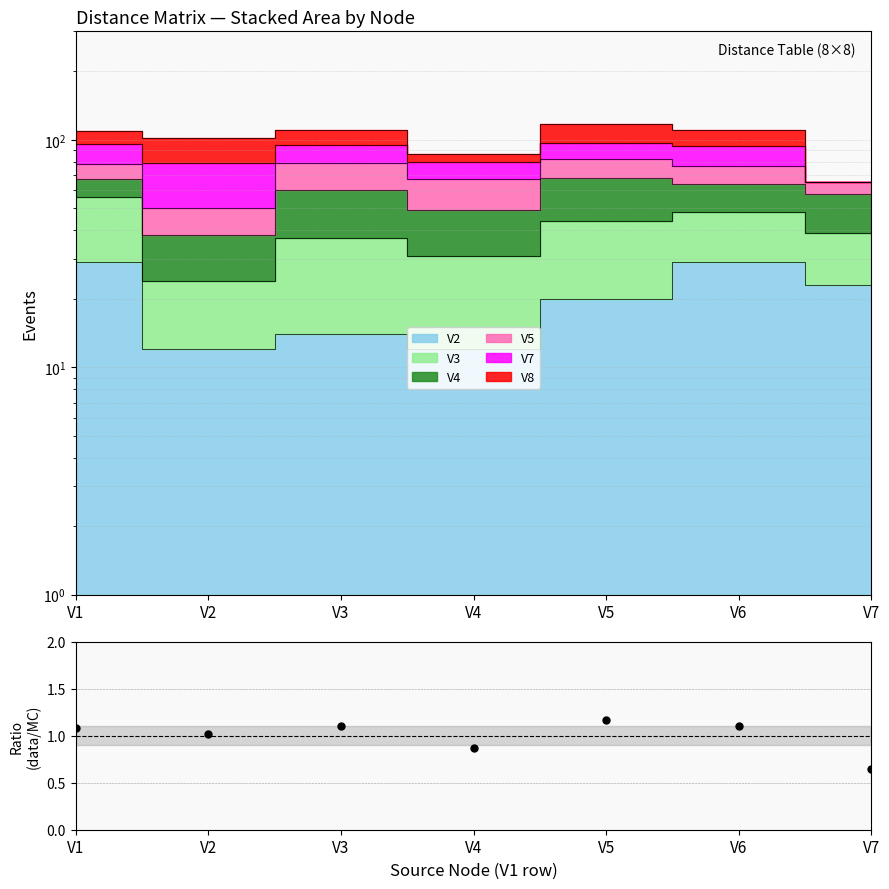

True or false: the data shows 1.1 at V6.

True